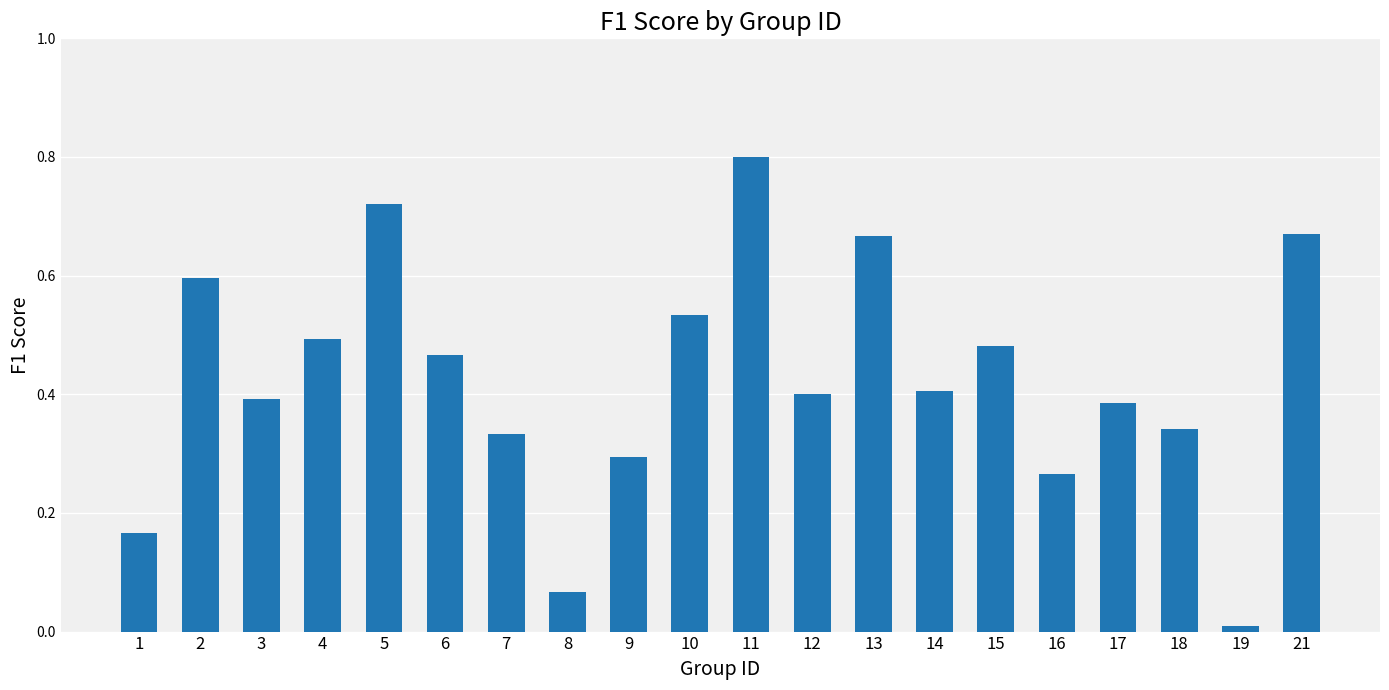

What is the sum of the values at 11 and 7?

1.1